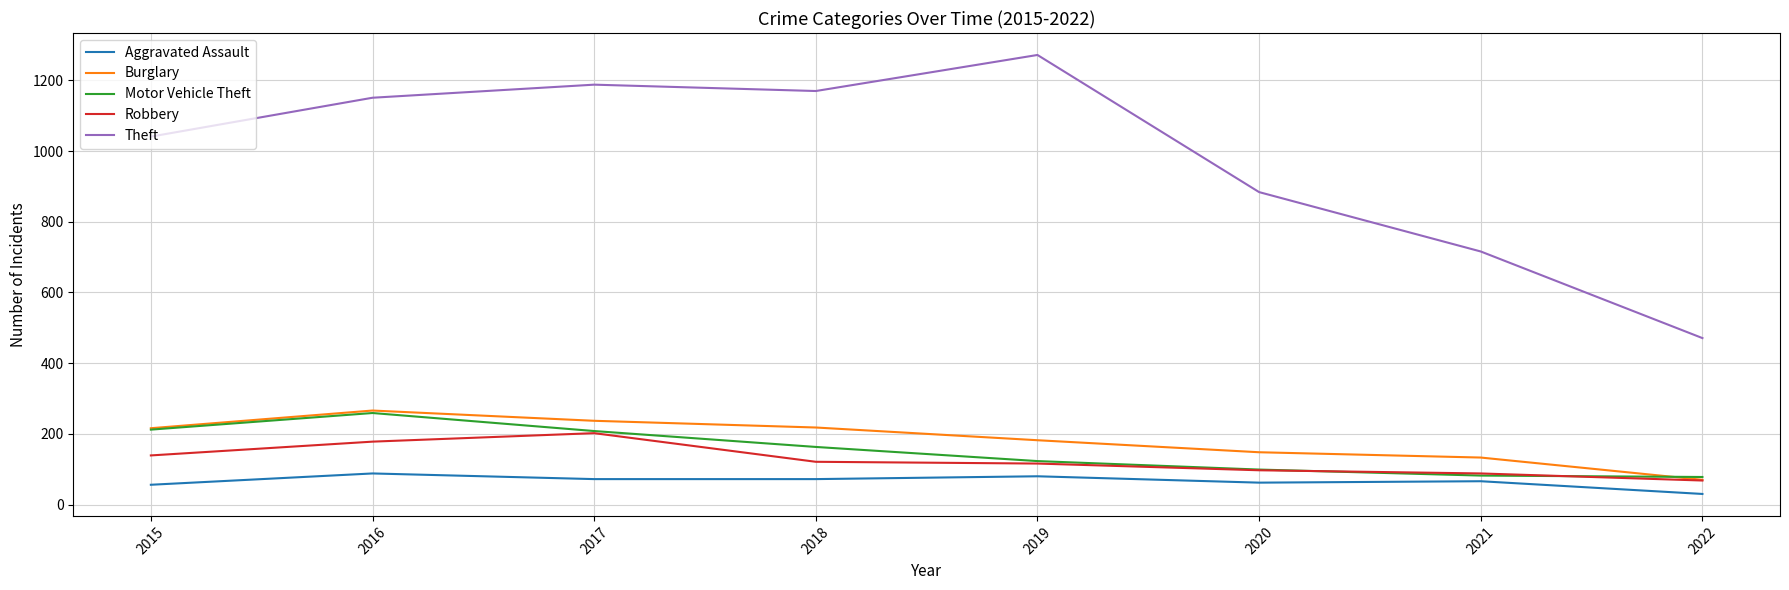

The Burglary series shows 237 at 2017. True or false?

True